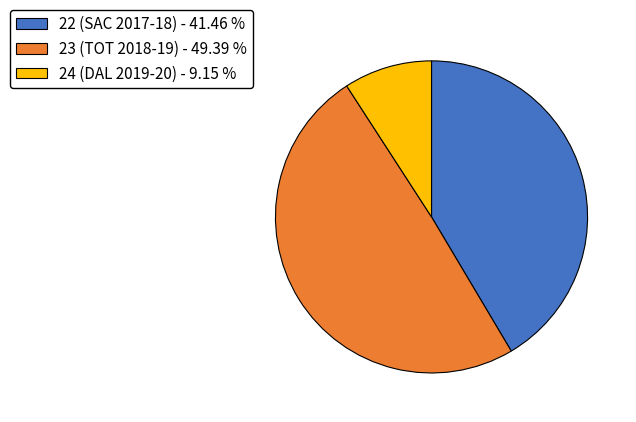

What is the ratio of the value at 23 (TOT 2018-19) - 49.39 % to the value at 24 (DAL 2019-20) - 9.15 %?

5.4